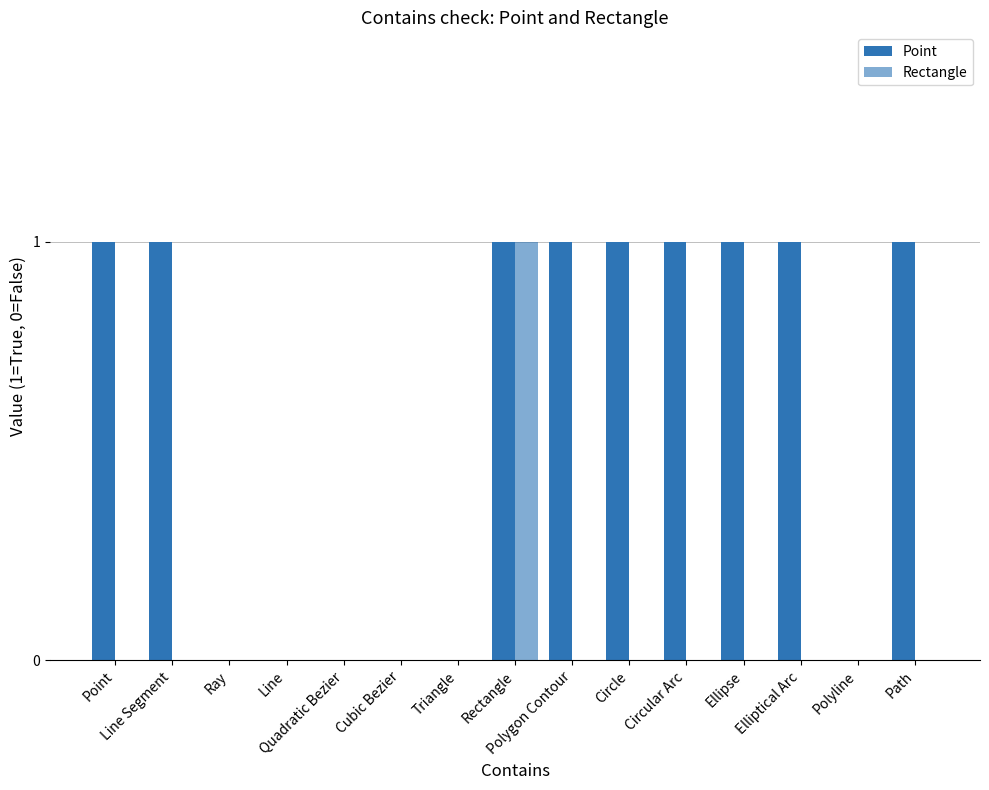

How many distinct data groups are displayed?

2